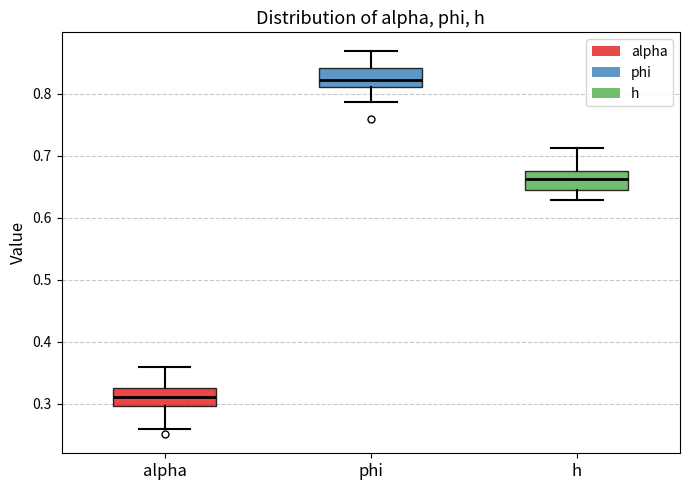

Reading left to right, read every box against the y-axis: the position of its median line, the range the box covers, and the ends of its whiskers. The values are not printed on the chart, so give them approximately, as read against the axis.

alpha: median 0.31, box 0.30 to 0.32, whiskers 0.26 to 0.36
phi: median 0.82, box 0.81 to 0.84, whiskers 0.79 to 0.87
h: median 0.66, box 0.64 to 0.68, whiskers 0.63 to 0.71